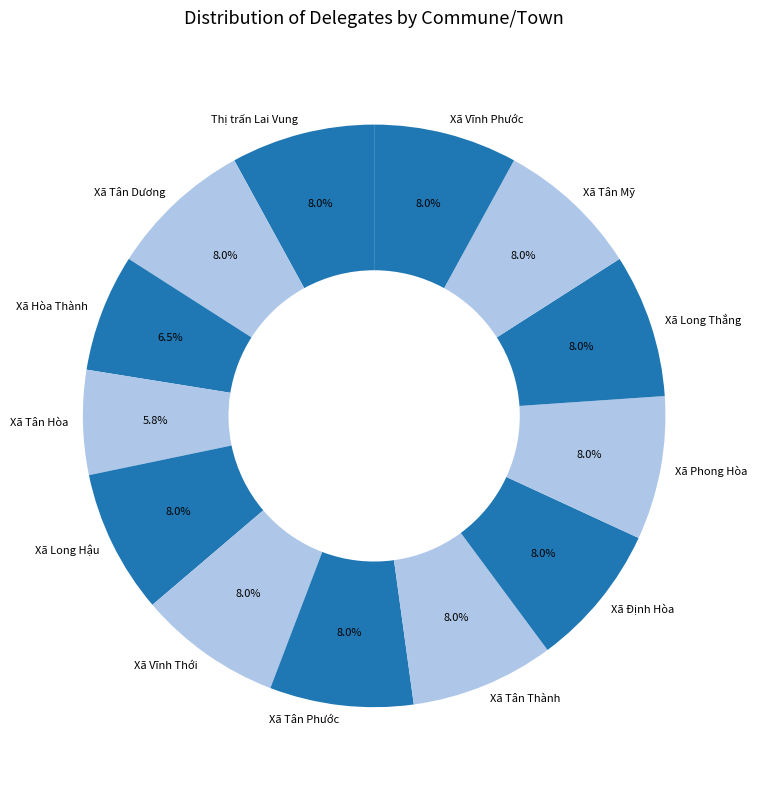

How many segments does this pie chart have?

13